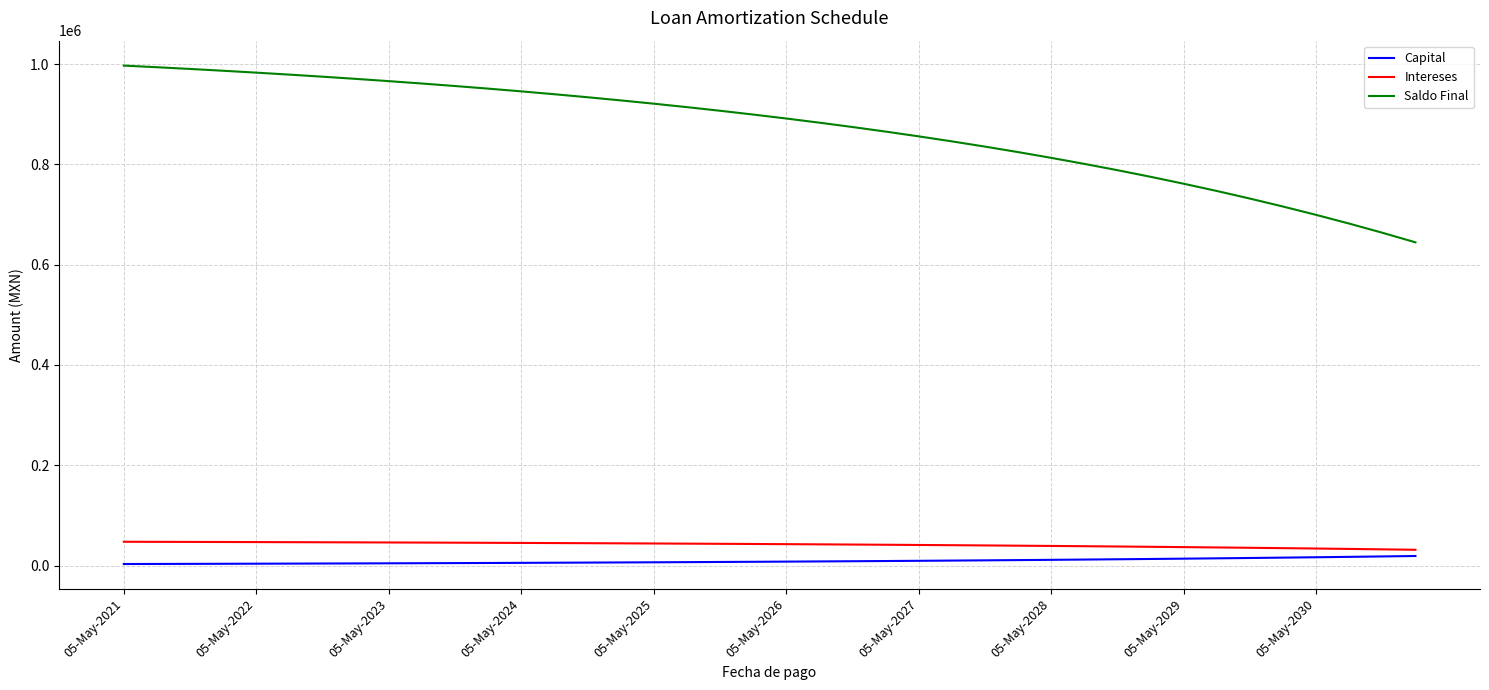

Which series has the largest total across all categories?

Saldo Final